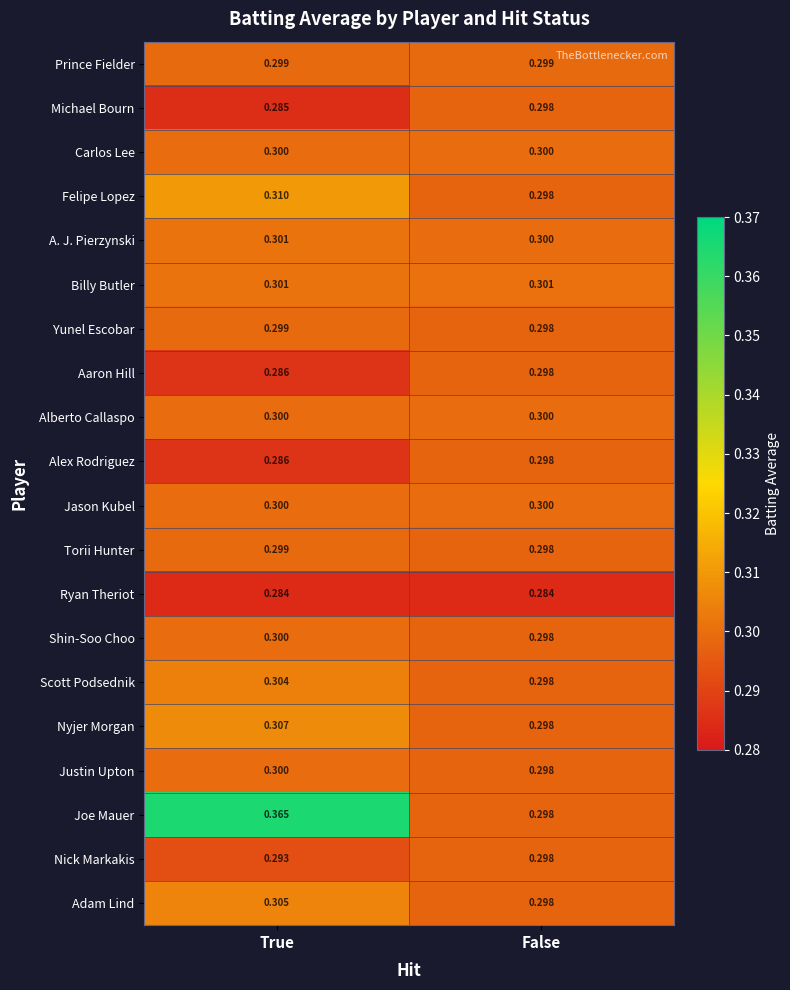

At which label is Joe Mauer closest to 0?

False